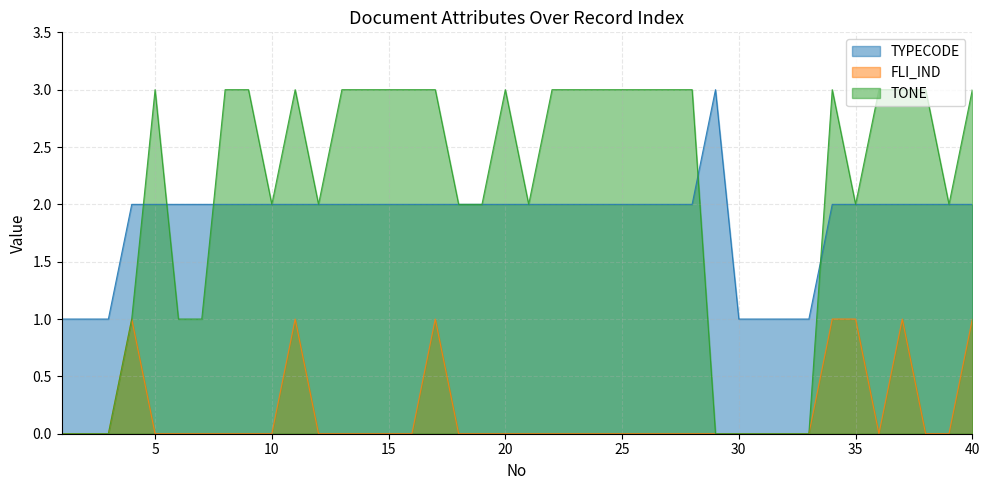

Reading left to right, extract all data points from this chart.

TYPECODE: 1=1	2=1	3=1	4=2	5=2	6=2	7=2	8=2	9=2	10=2	11=2	12=2	13=2	14=2	15=2	16=2	17=2	18=2	19=2	20=2	21=2	22=2	23=2	24=2	25=2	26=2	27=2	28=2	29=3	30=1	31=1	32=1	33=1	34=2	35=2	36=2	37=2	38=2	39=2	40=2
FLI_IND: 1=0	2=0	3=0	4=1	5=0	6=0	7=0	8=0	9=0	10=0	11=1	12=0	13=0	14=0	15=0	16=0	17=1	18=0	19=0	20=0	21=0	22=0	23=0	24=0	25=0	26=0	27=0	28=0	29=0	30=0	31=0	32=0	33=0	34=1	35=1	36=0	37=1	38=0	39=0	40=1
TONE: 1=0	2=0	3=0	4=1	5=3	6=1	7=1	8=3	9=3	10=2	11=3	12=2	13=3	14=3	15=3	16=3	17=3	18=2	19=2	20=3	21=2	22=3	23=3	24=3	25=3	26=3	27=3	28=3	29=0	30=0	31=0	32=0	33=0	34=3	35=2	36=3	37=3	38=3	39=2	40=3